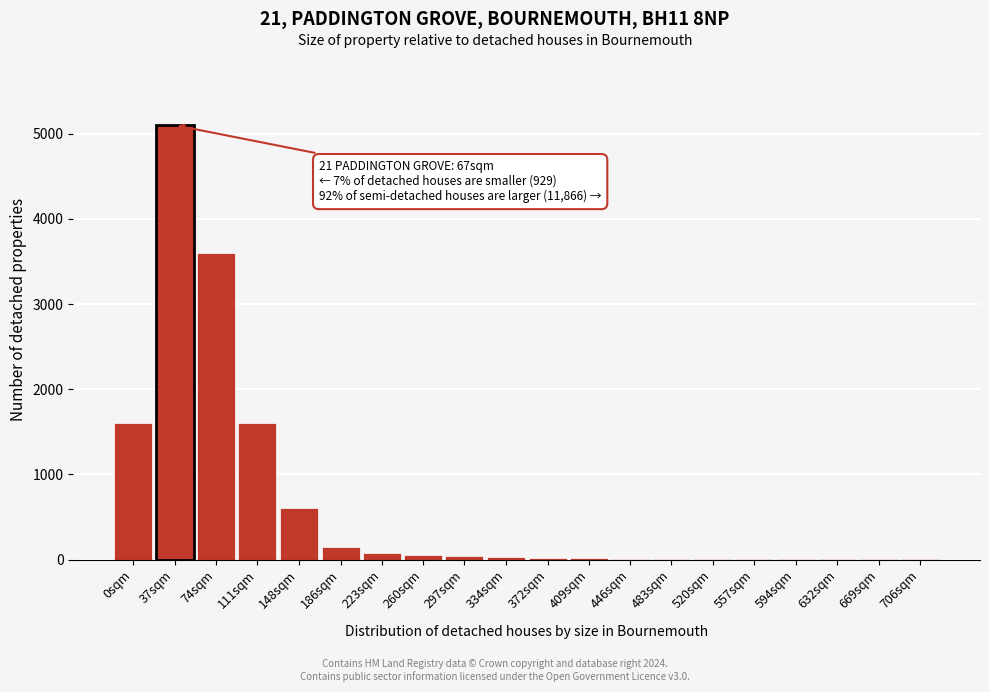

What is the maximum value shown in the chart?

5100